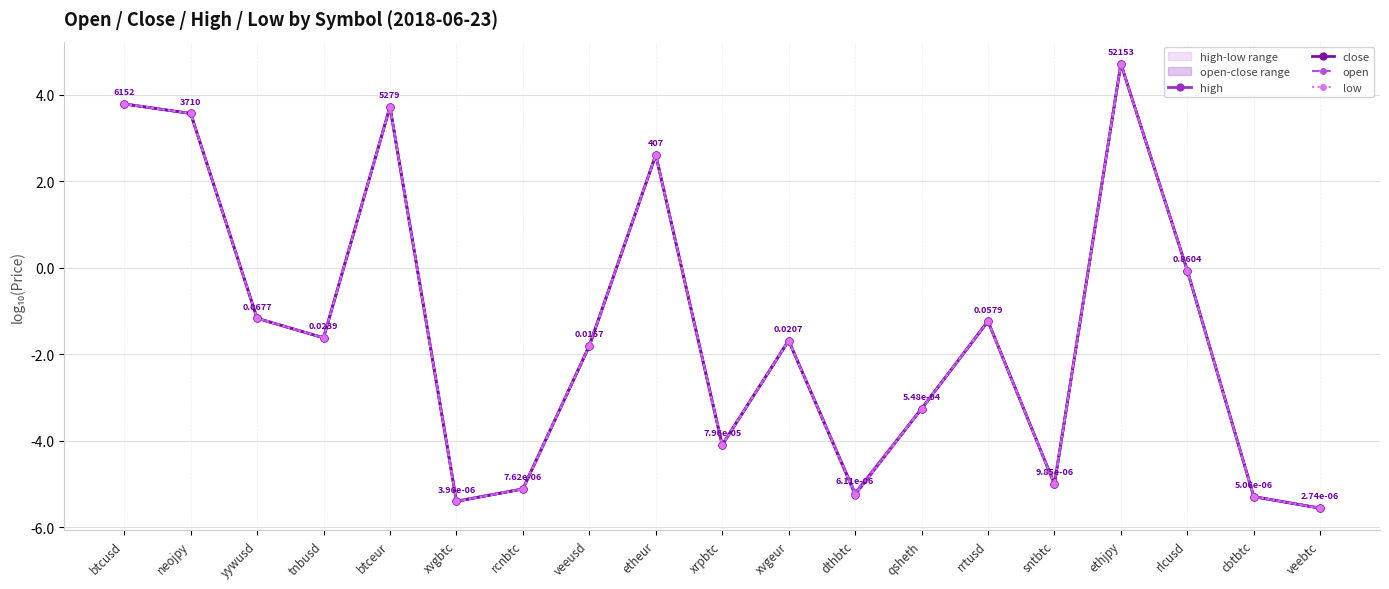

True or false: close and high cross at least once.

False